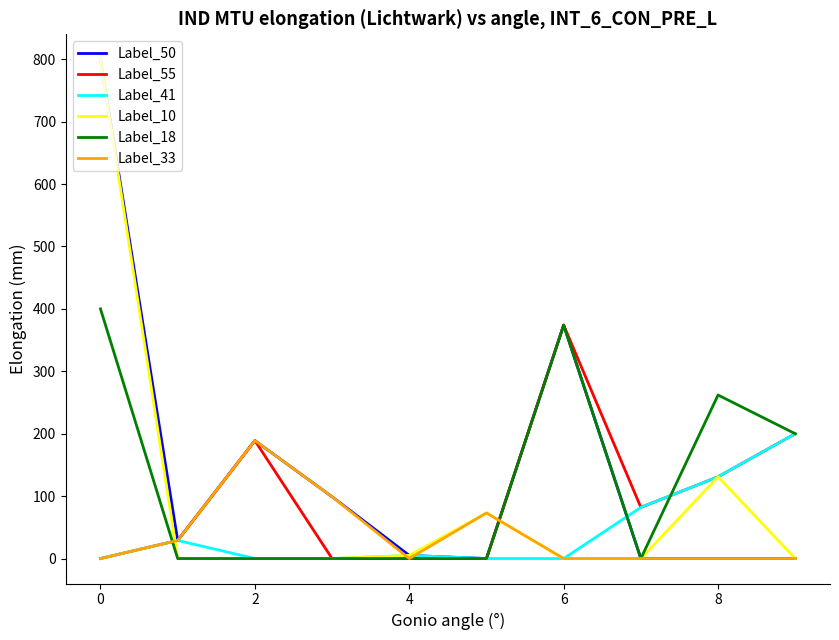

What is the highest value of the Label_50 series?

800